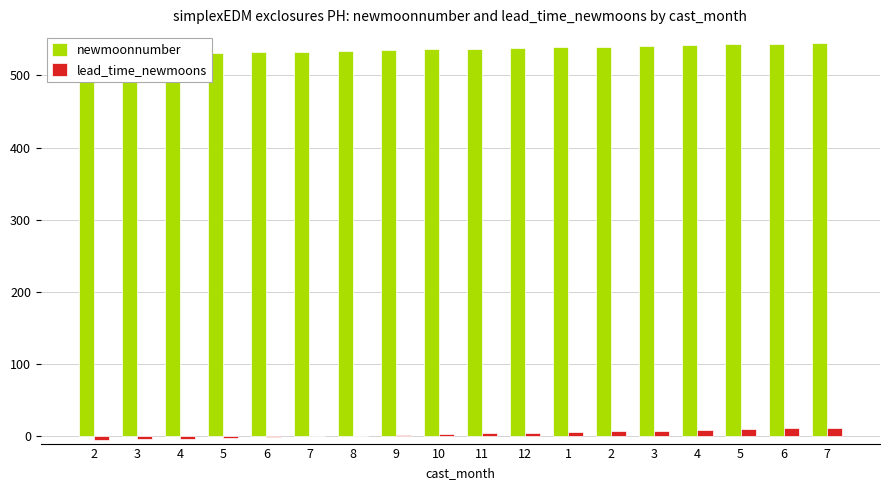

Rank the series by their maximum value, from lowest to highest.

lead_time_newmoons, newmoonnumber